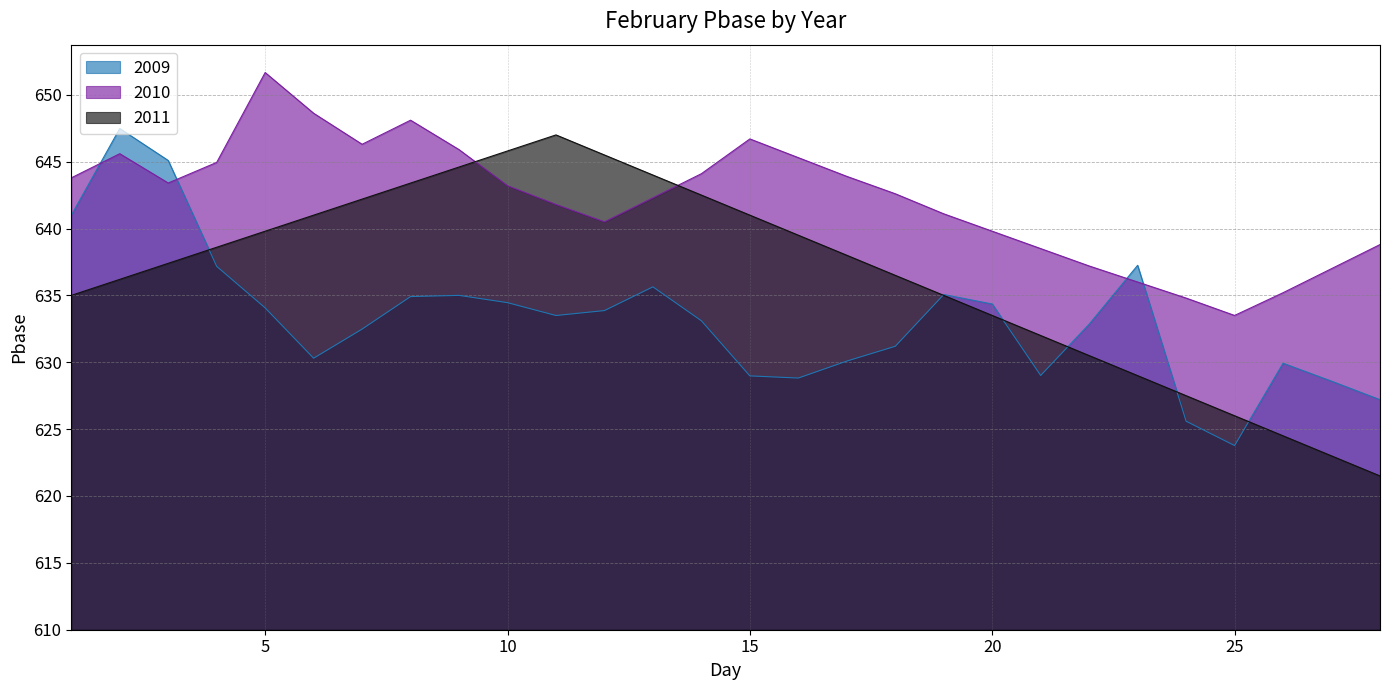

At which category is the sum across all series the highest?

2